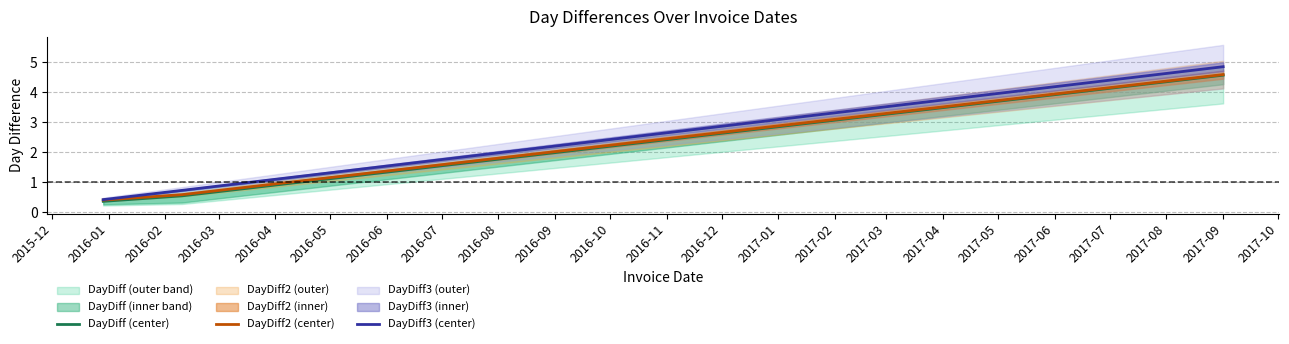

What is the difference between the highest and lowest values at 2016-01?

0.2